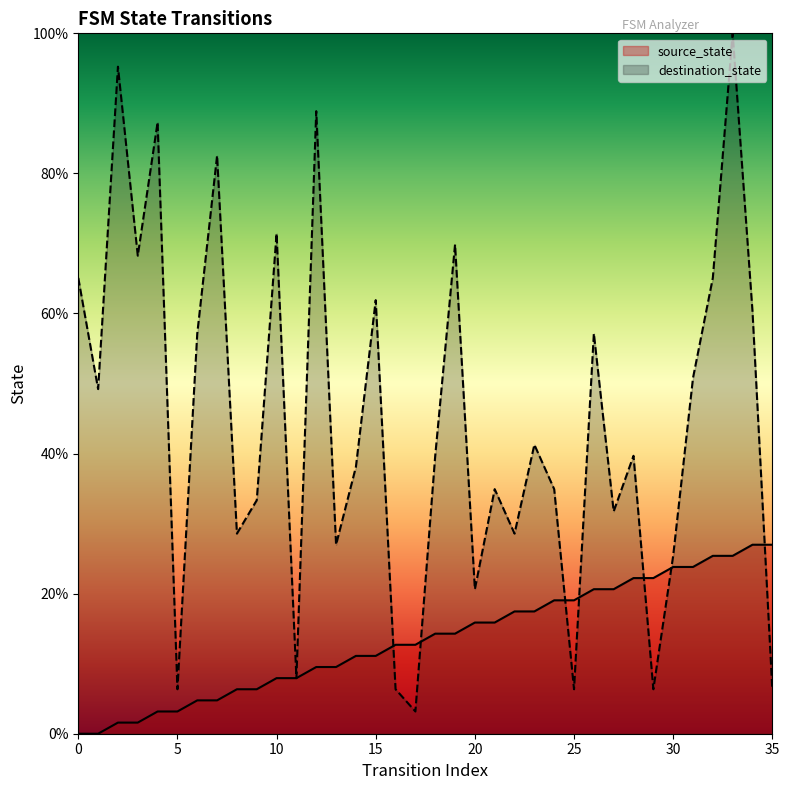

What is the total value across all series at 31?

74.6